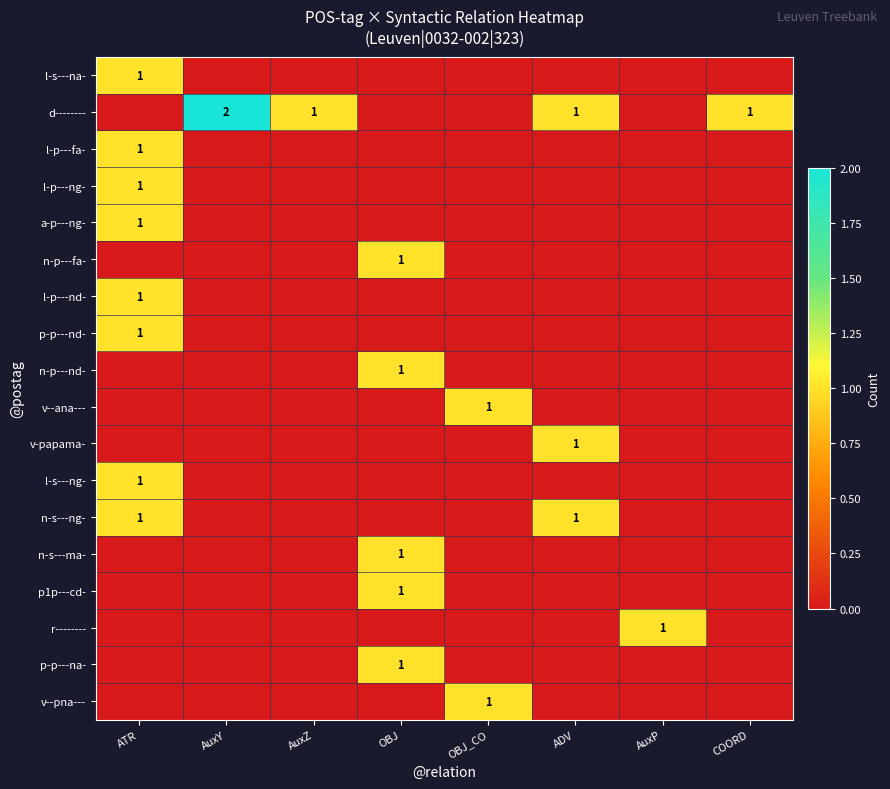

Which category has the lowest value in the l-p---nd- series?

AuxY